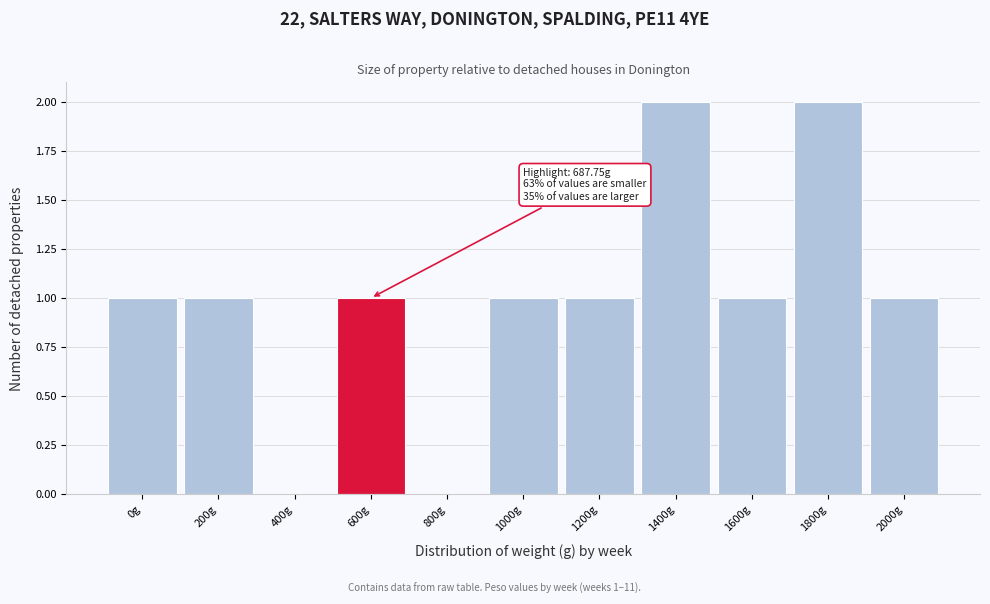

What is the sum of all values?

11